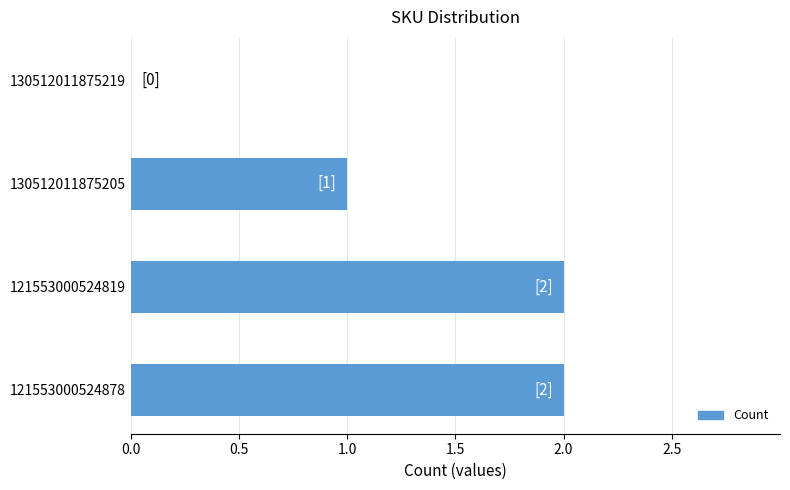

Count the values in the range 1 to 2.

3